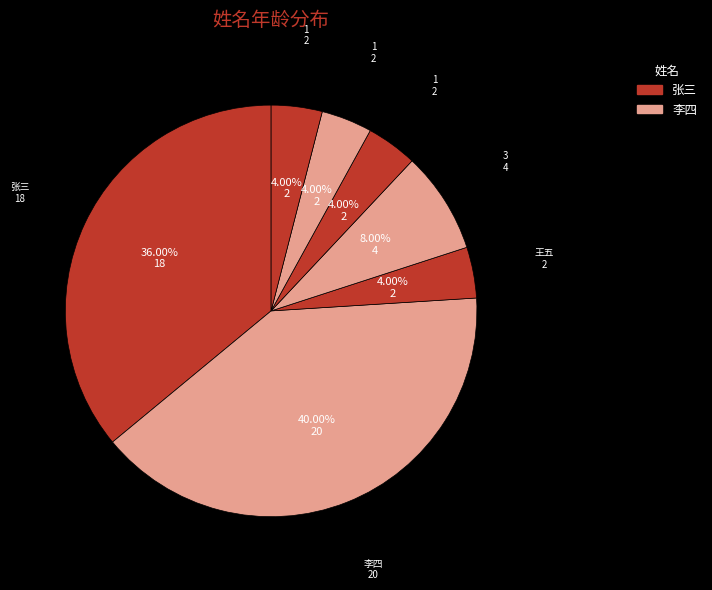

How many slices are in this pie chart?

7